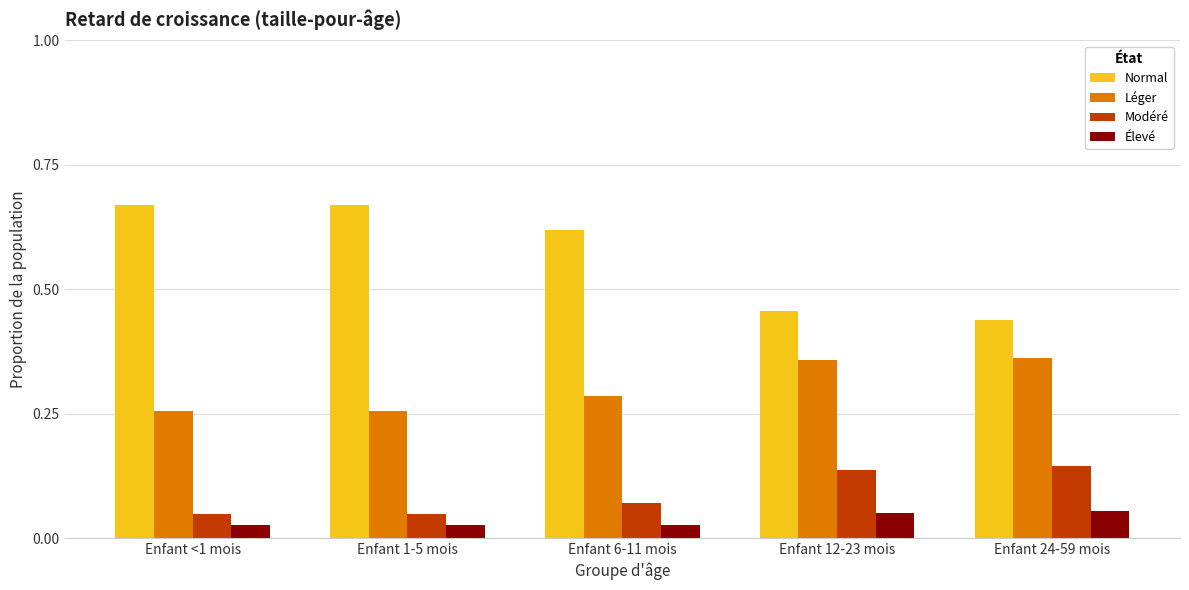

How many series are shown in this chart?

4